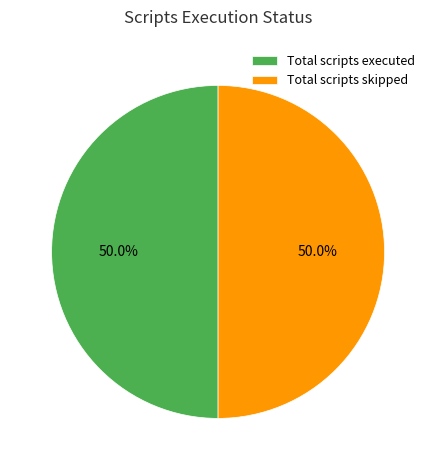

Approximately how many times larger is the value at Total scripts skipped compared to Total scripts executed?

1.0